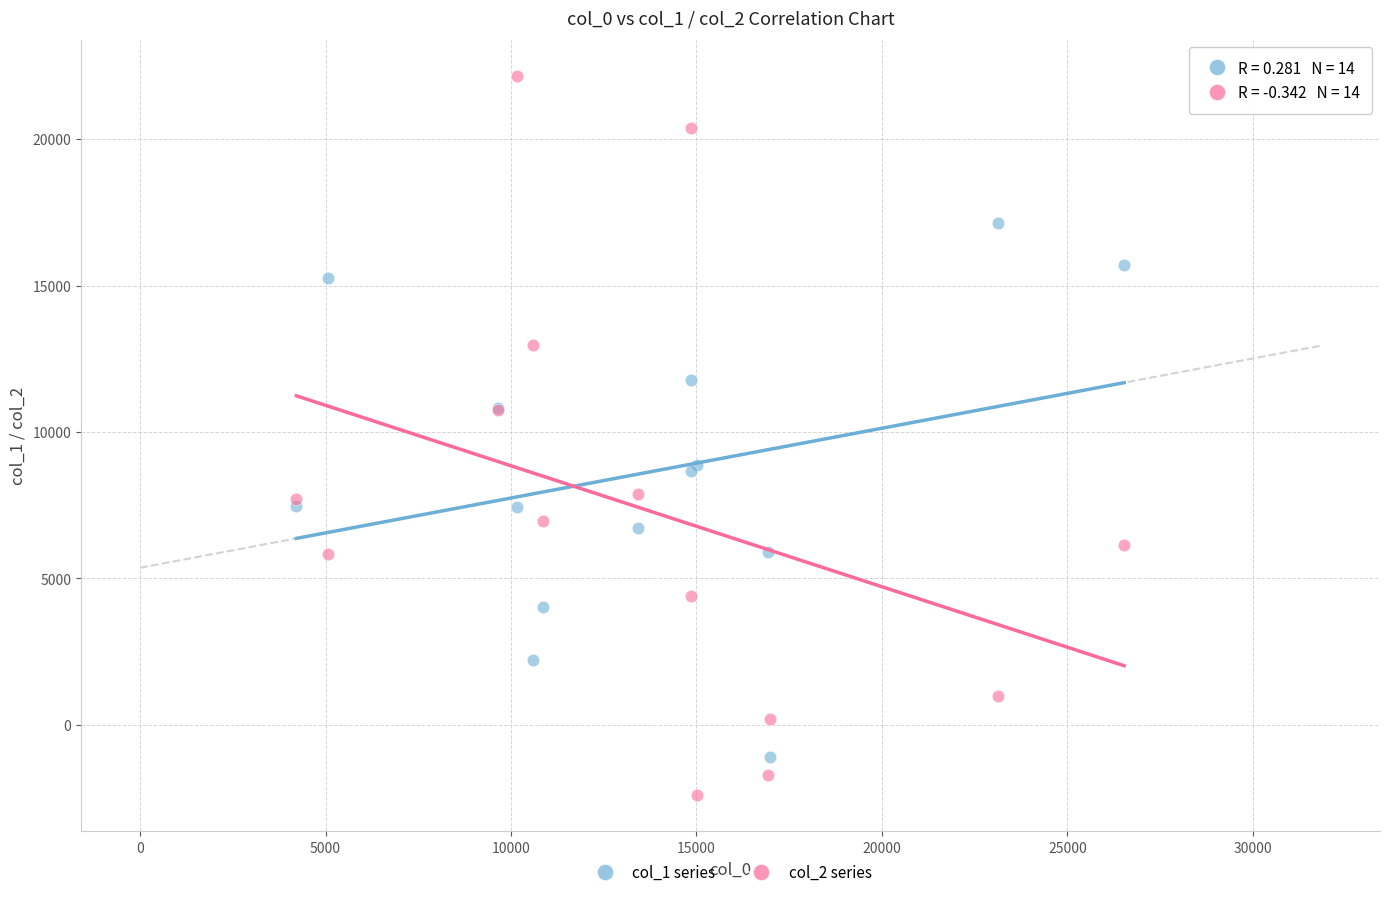

Which series reaches the minimum Y coordinate?

col_2 series